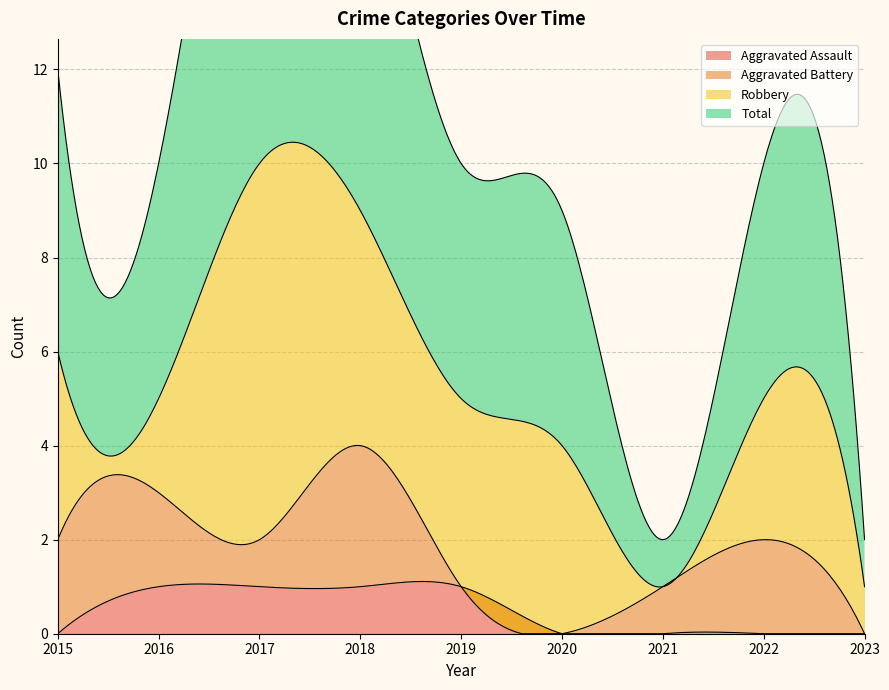

Which series has the largest range (max minus min)?

Total